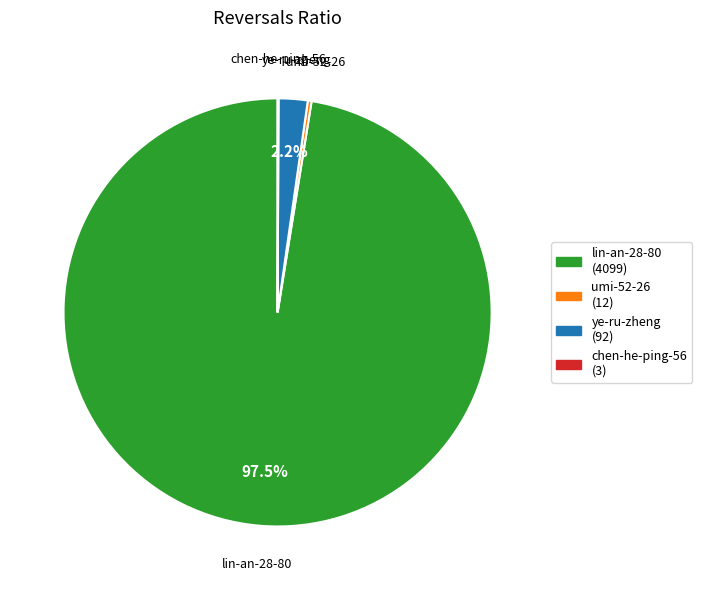

Is there any slice that represents more than half of the pie?

Yes